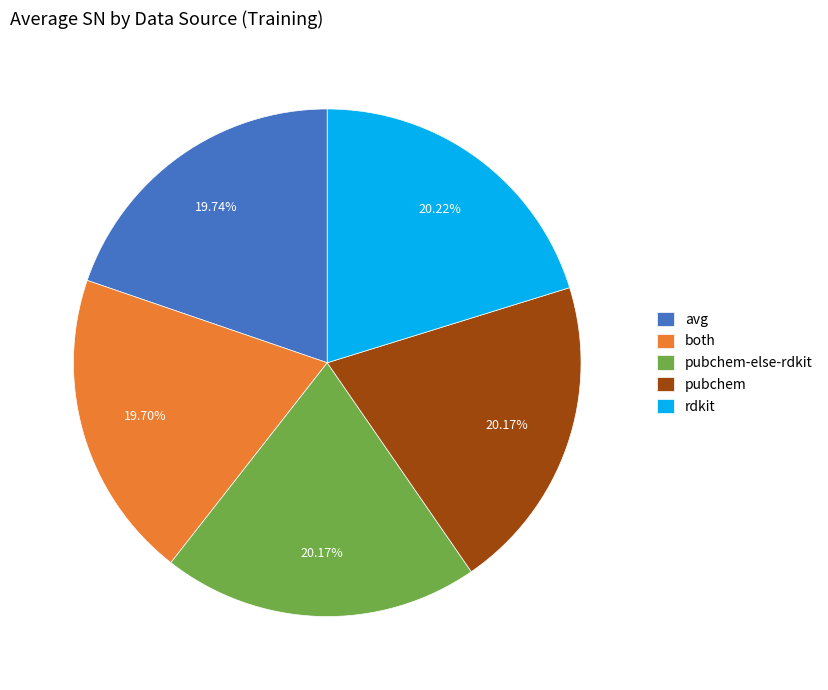

Combined, do rdkit and avg account for over 50%?

No